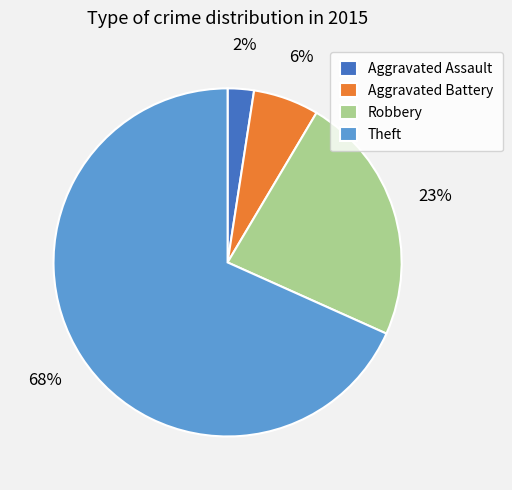

True or false: Robbery accounts for 23% of the total.

True